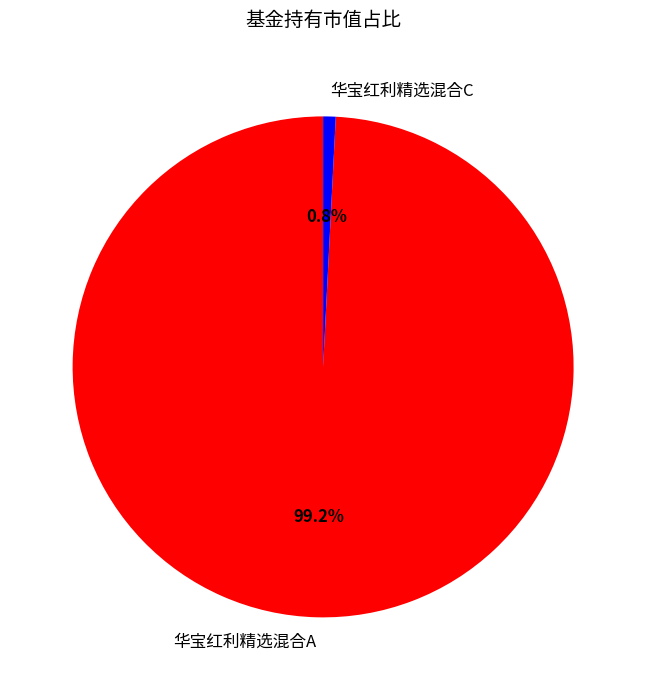

Rank the categories by value from highest to lowest.

华宝红利精选混合A, 华宝红利精选混合C